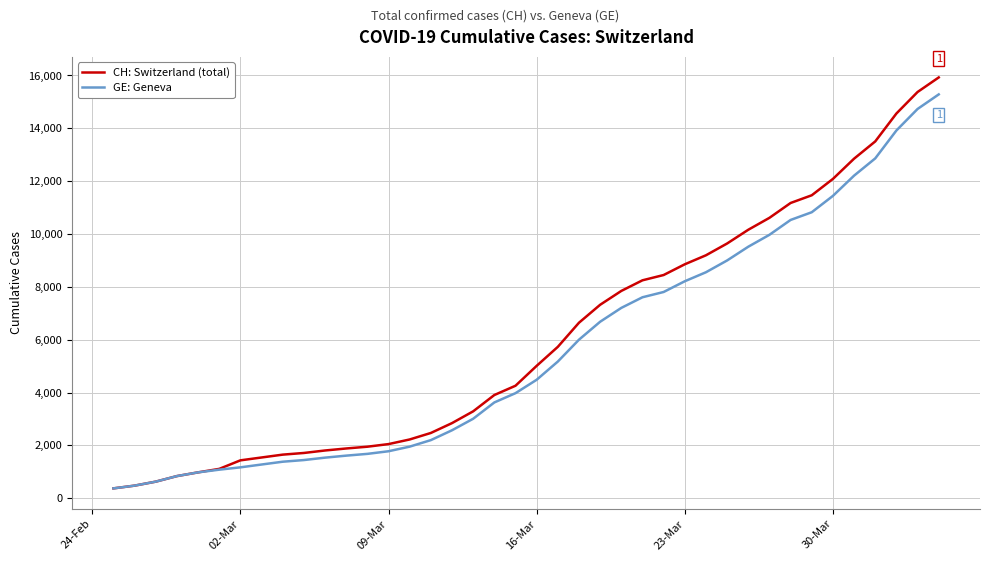

What is the maximum value shown in the chart?

15926